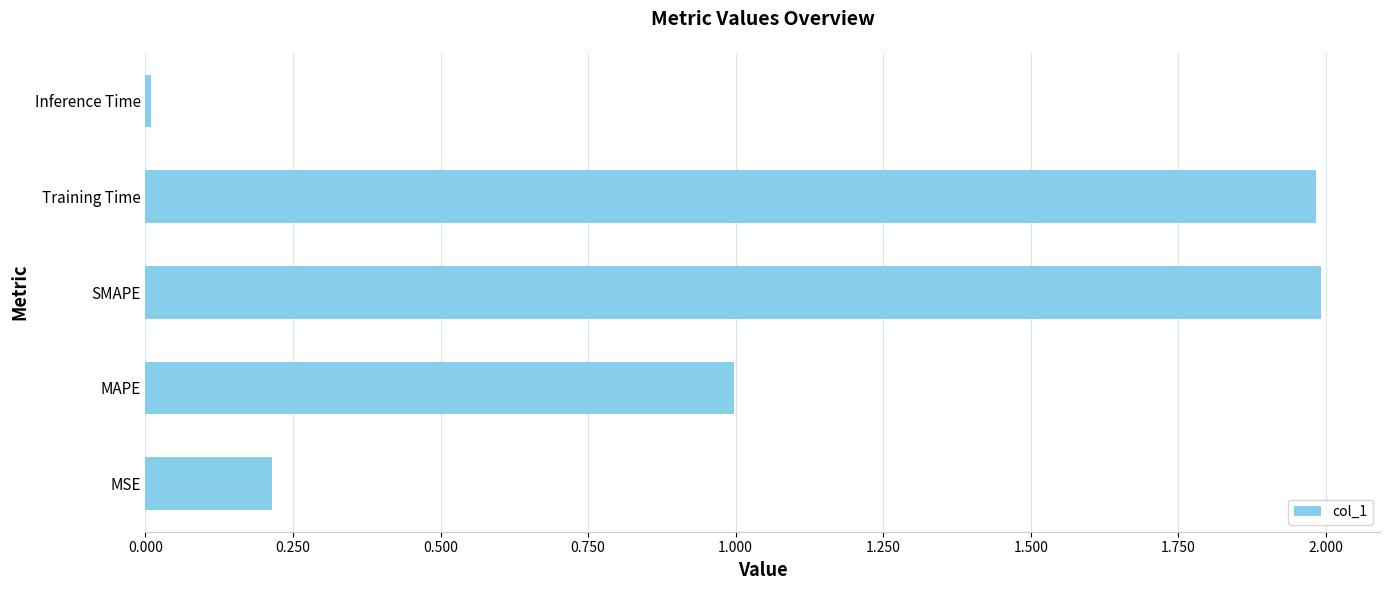

The value at Inference Time is 0.0. True or false?

True